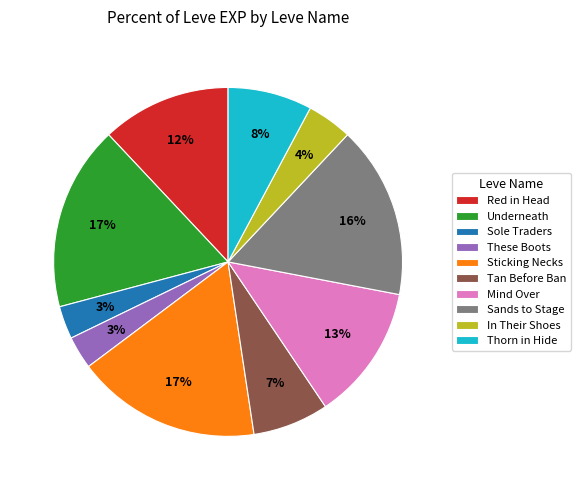

What percentage is the These Boots slice, to the nearest percent?

3%